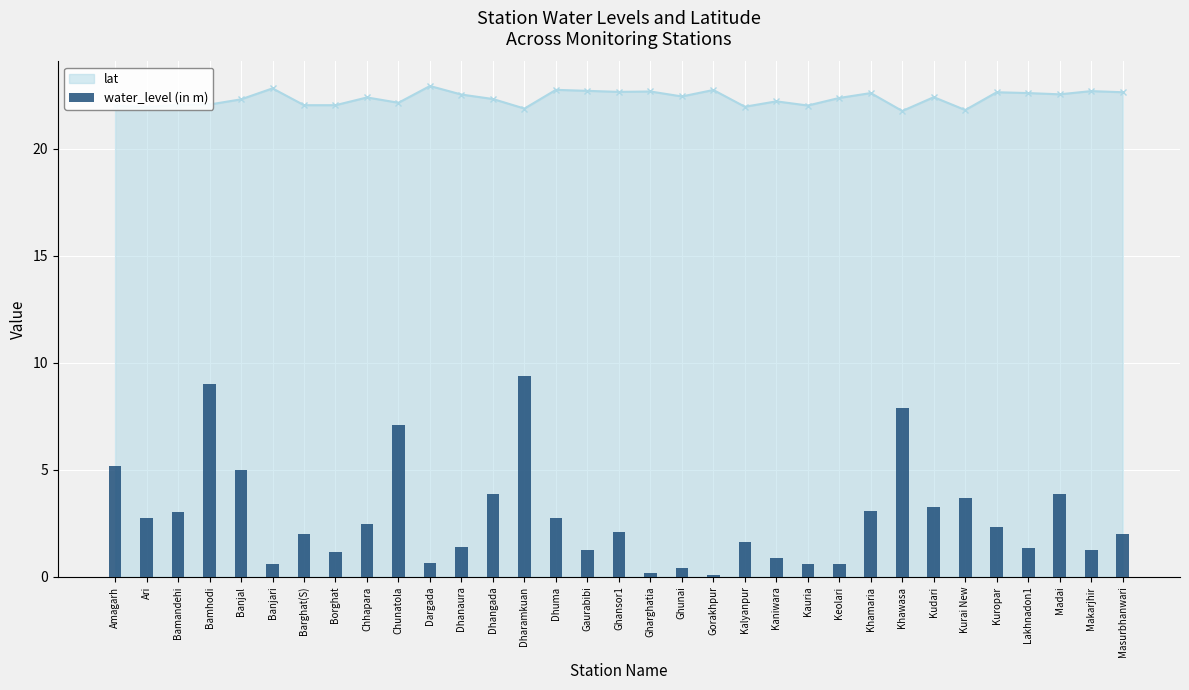

Are the bars horizontal?

No